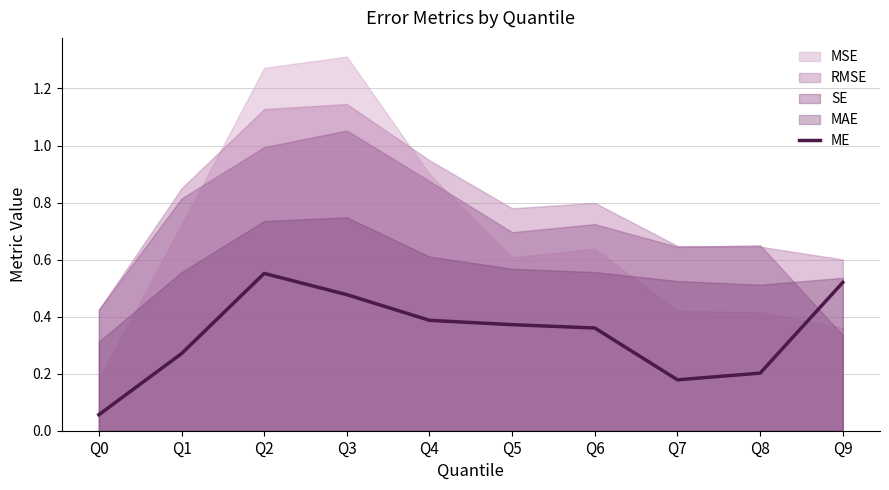

What is the value of the 7th point from the left?

0.4